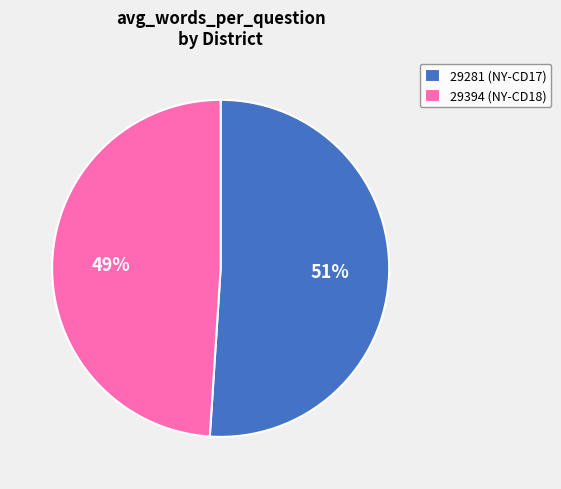

Is the sum of 29394 (NY-CD18) and 29281 (NY-CD17) greater than half?

Yes